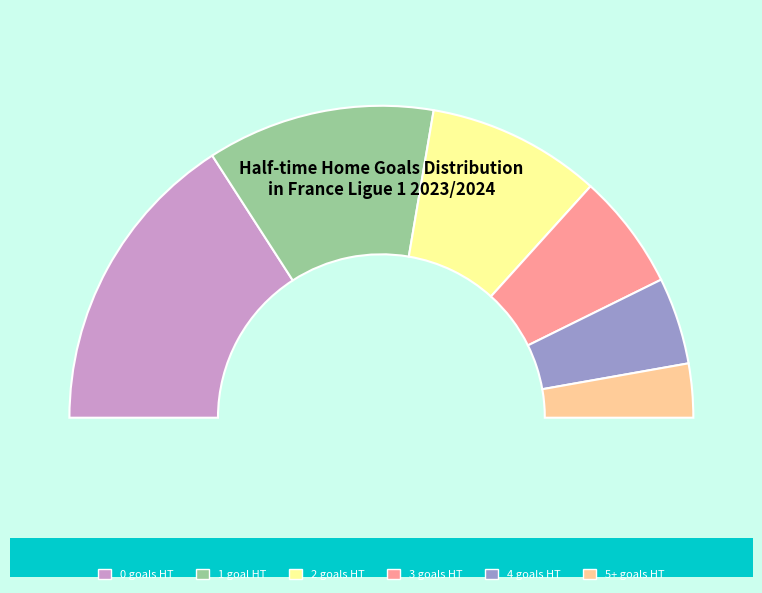

Between 4 and 2, which is larger?

2